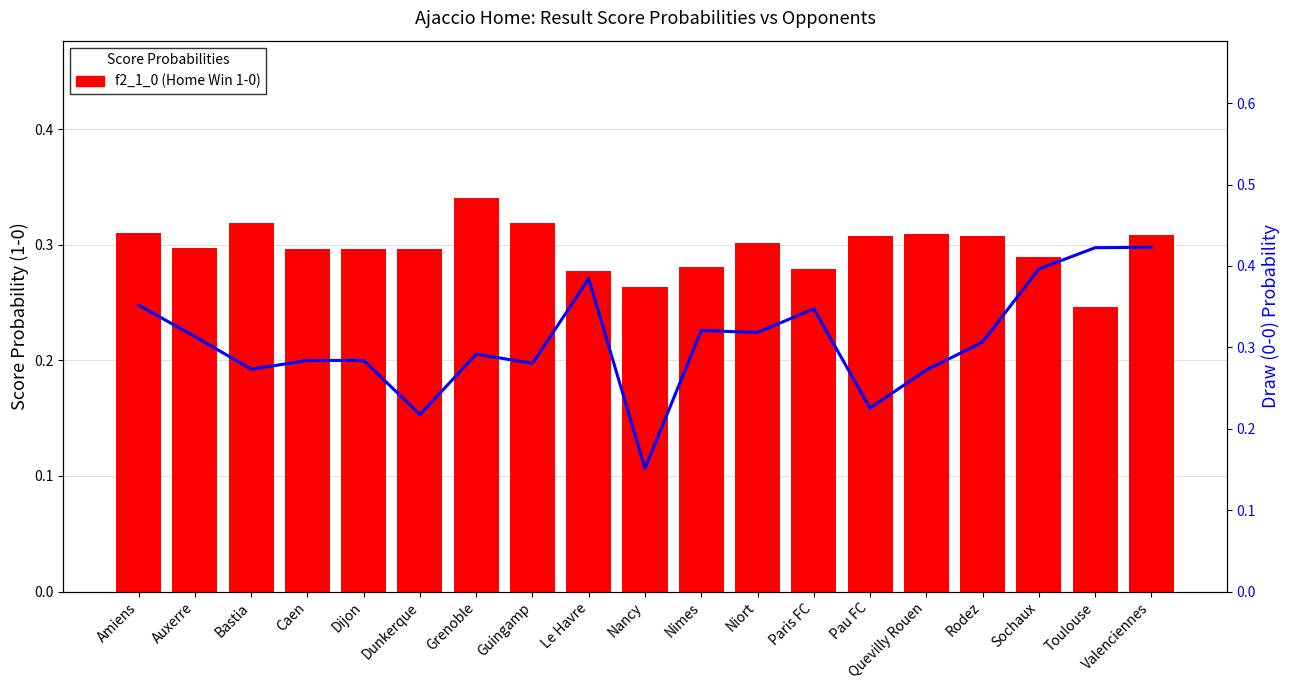

At which label is f2_1_0 closest to 0?

Toulouse